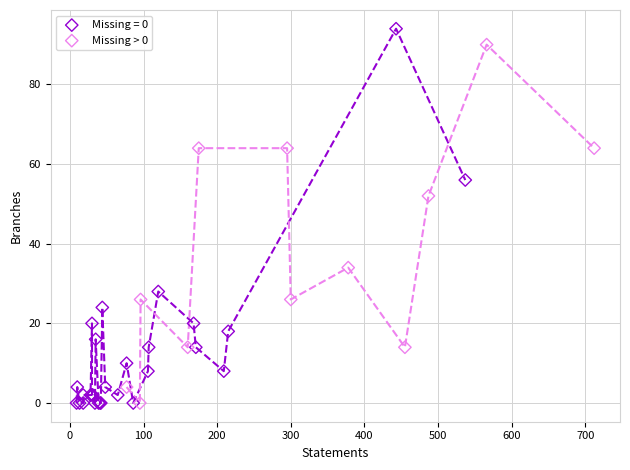

Which series has the largest Y range (max minus min)?

Missing = 0